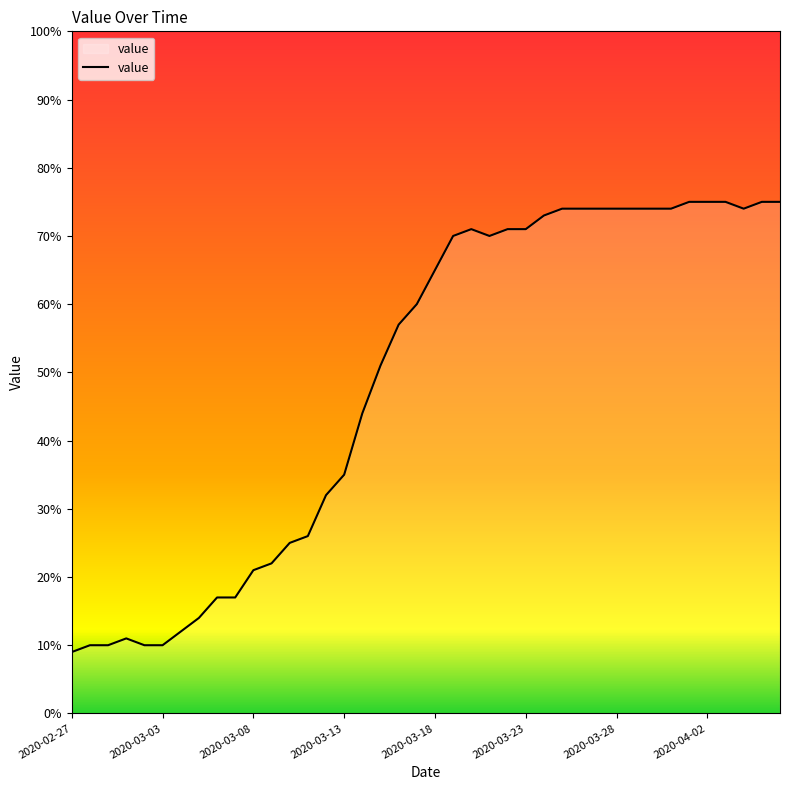

How many values are below 65?

20